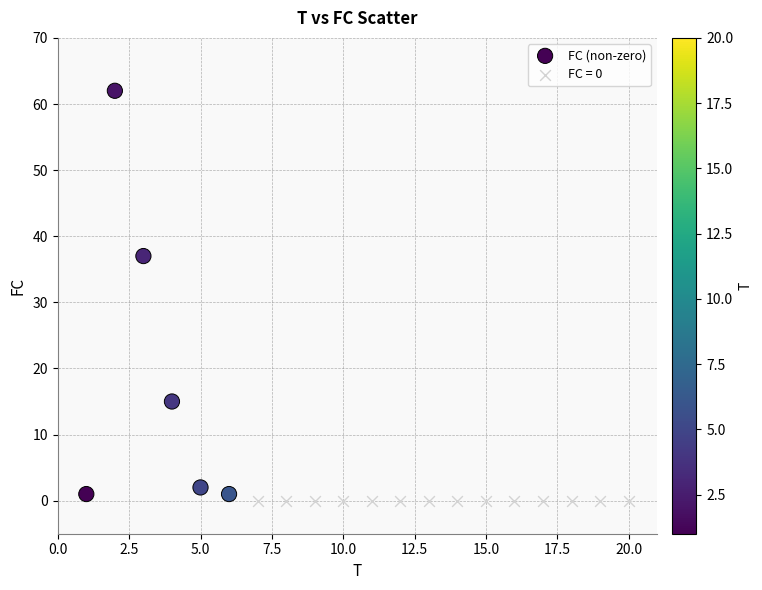

Which series reaches the maximum Y coordinate?

FC (non-zero)